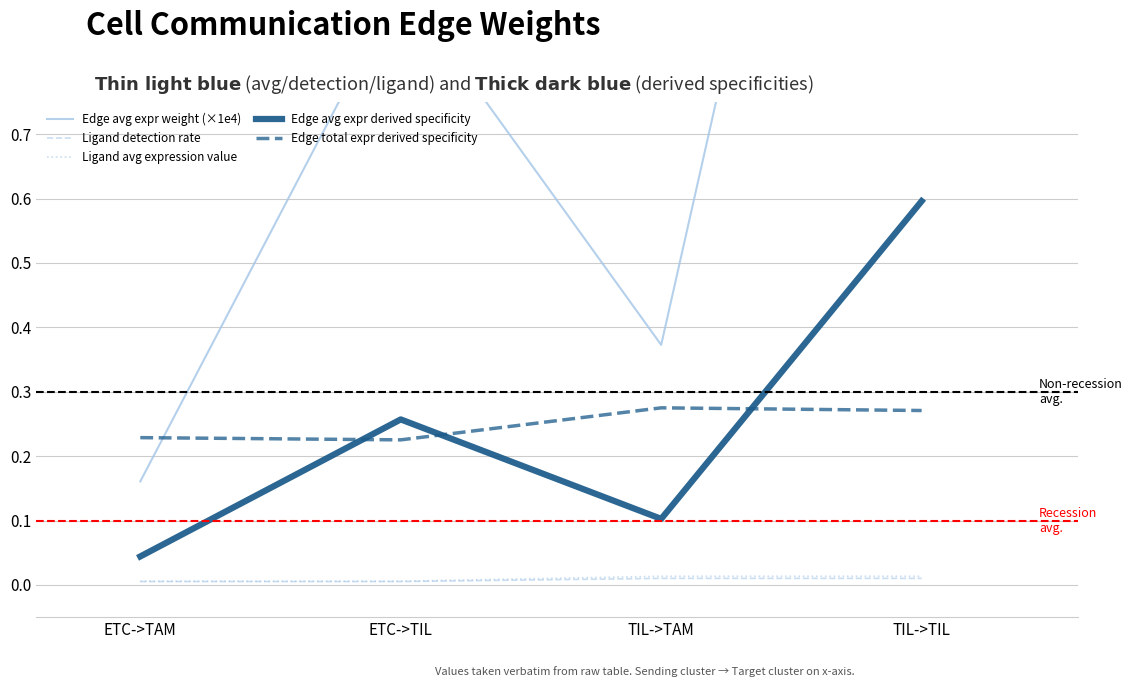

List the labels in order of Edge avg expr weight (×1e4) value, largest first.

TIL->TIL, ETC->TIL, TIL->TAM, ETC->TAM